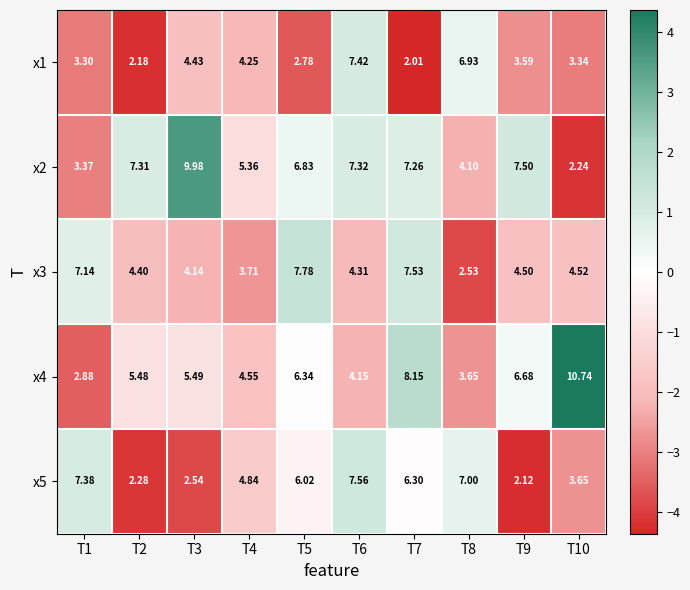

Is the value of x2 at T6 greater than the value of x5 at T3?

Yes